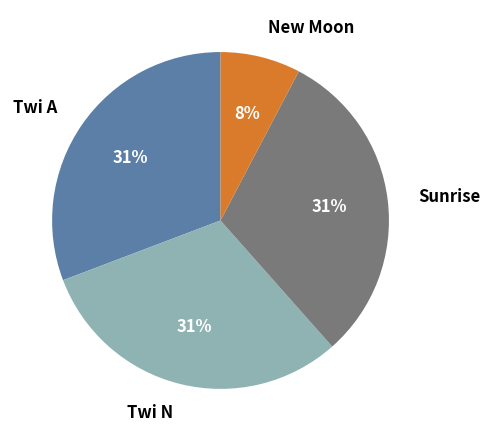

True or false: New Moon accounts for 1% of the total.

False